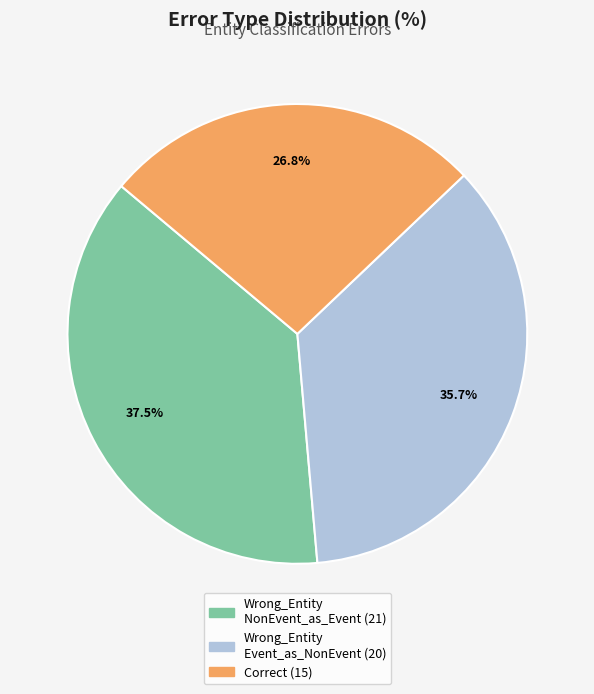

Is there any slice that represents more than half of the pie?

No